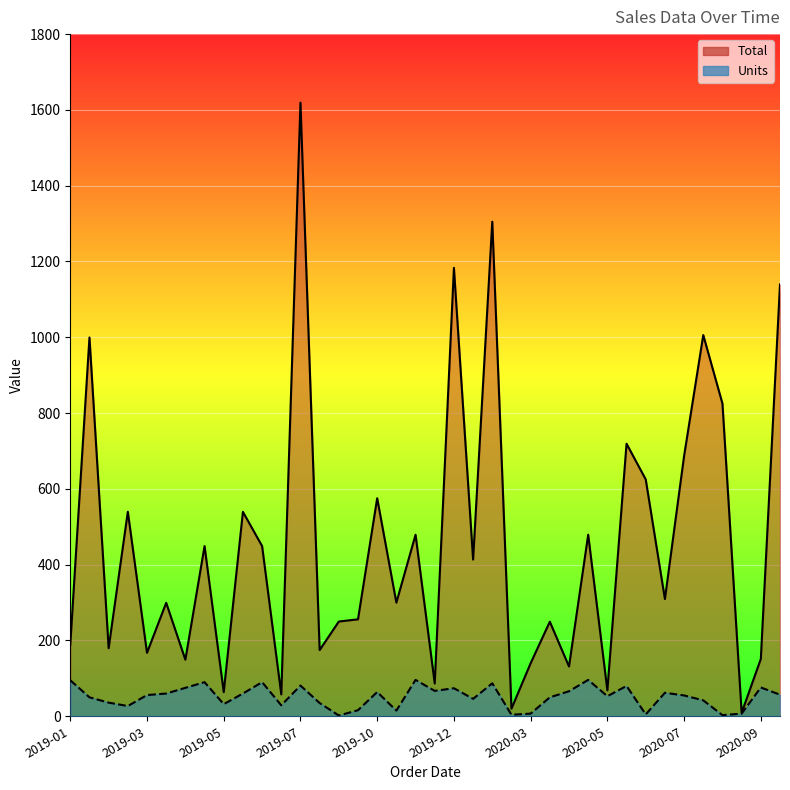

What are all the series names shown in the legend?

Total, Units